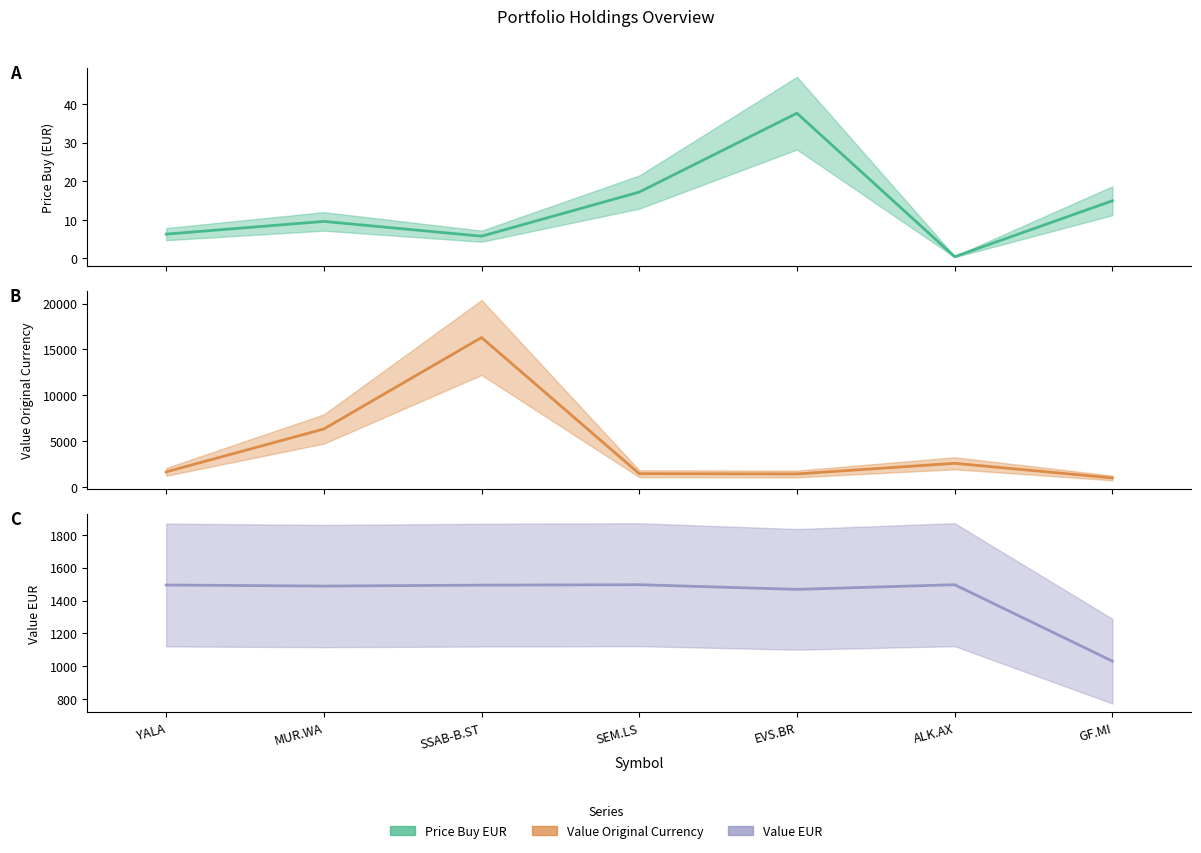

How many lines are shown in the chart?

3